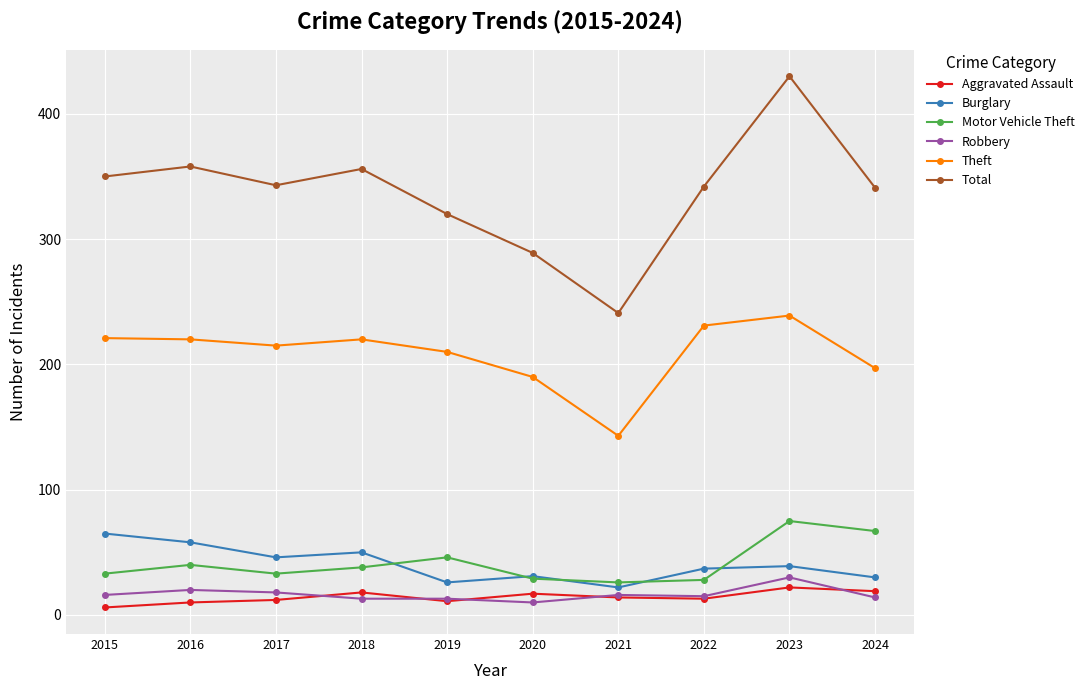

Which label corresponds to the smallest value in the chart?

2015